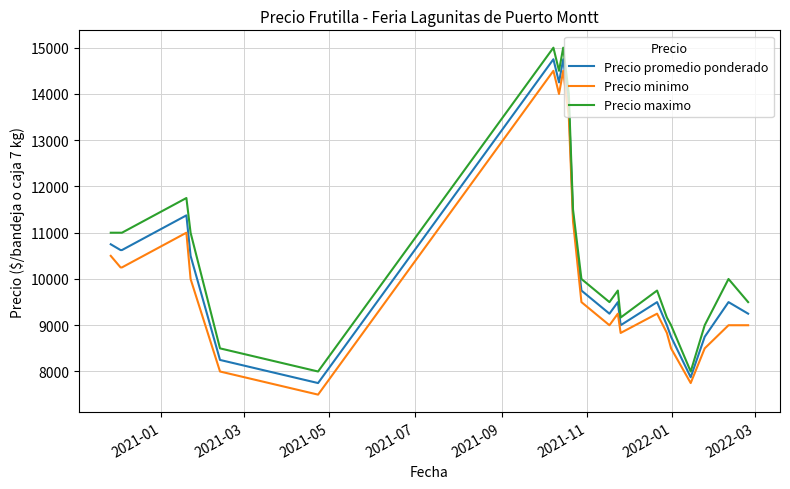

What is the smallest value displayed?

7500.0